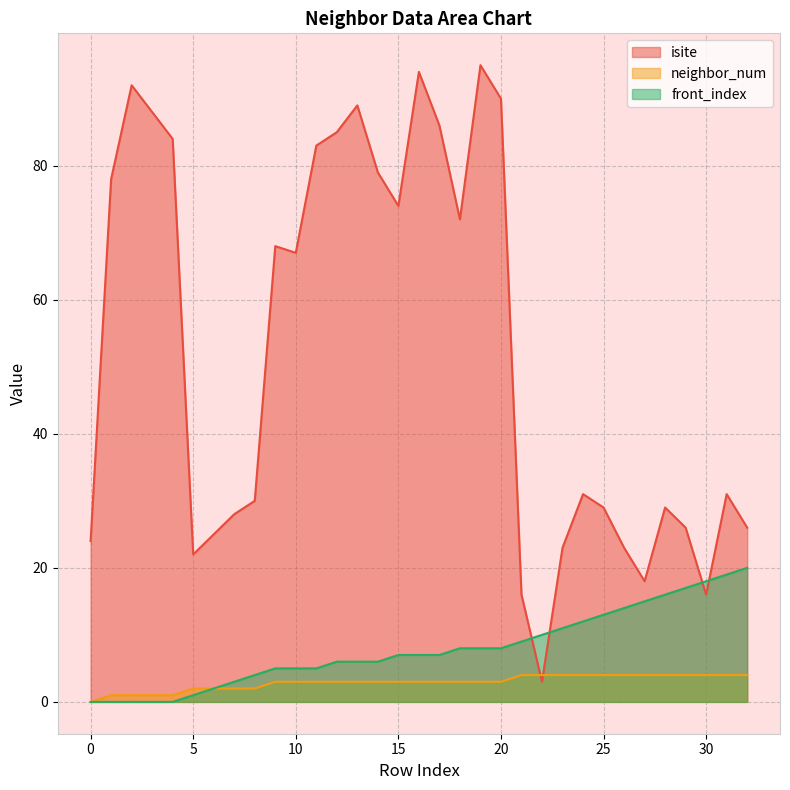

At which label is neighbor_num closest to 2?

5